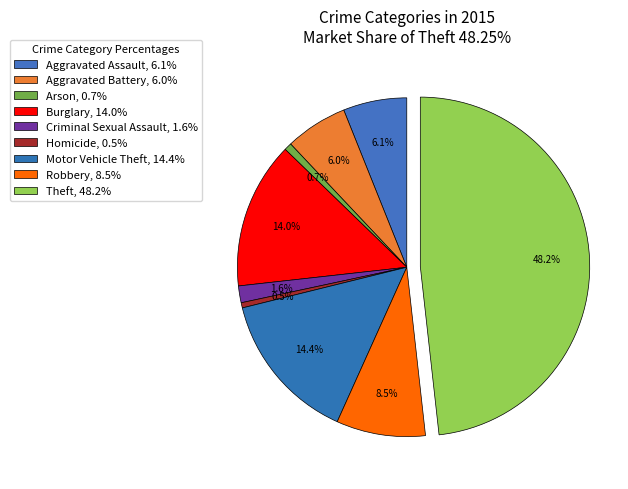

Count the number of slices in the pie.

9